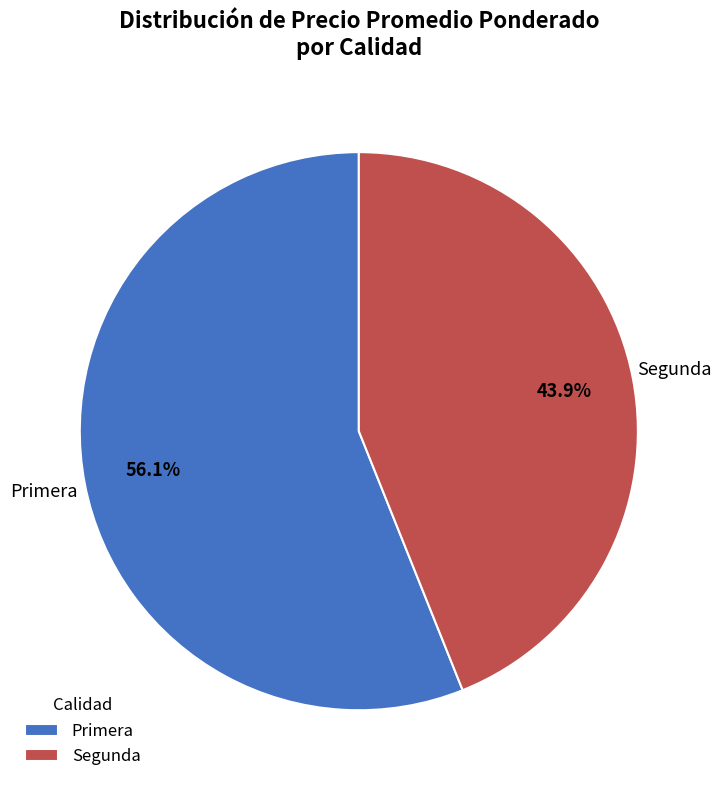

Is there any slice that represents more than half of the pie?

Yes